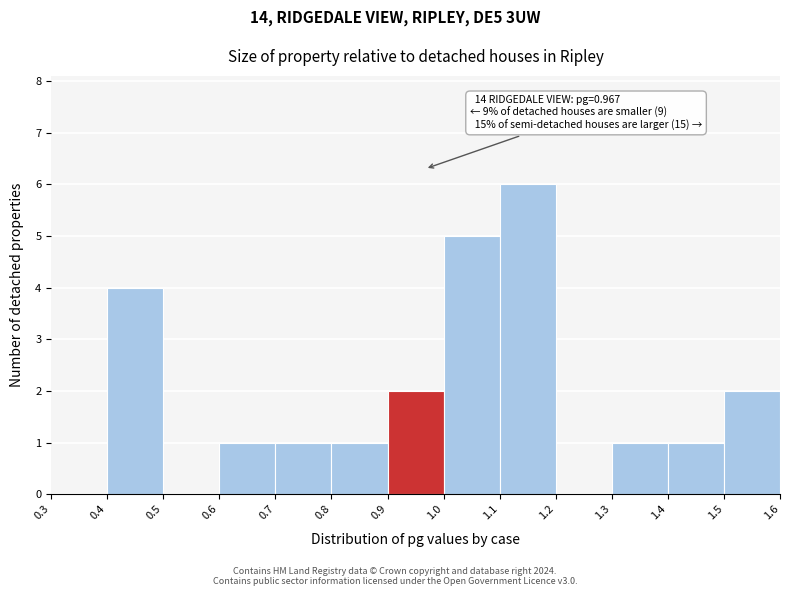

Which range on the x-axis has the tallest bar?

1.1 to 1.2